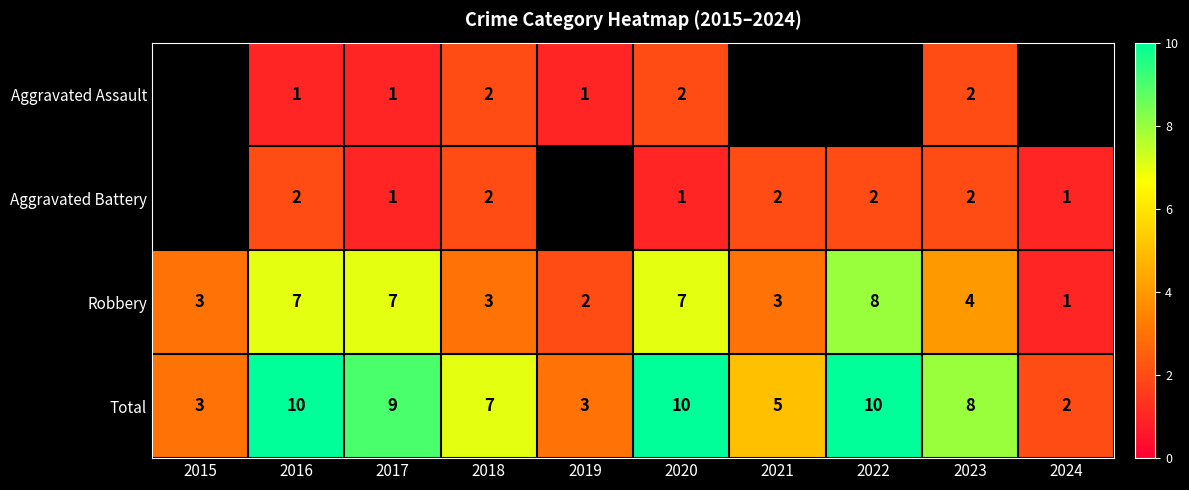

True or false: Aggravated Assault has a value of 1 at 2020.

False